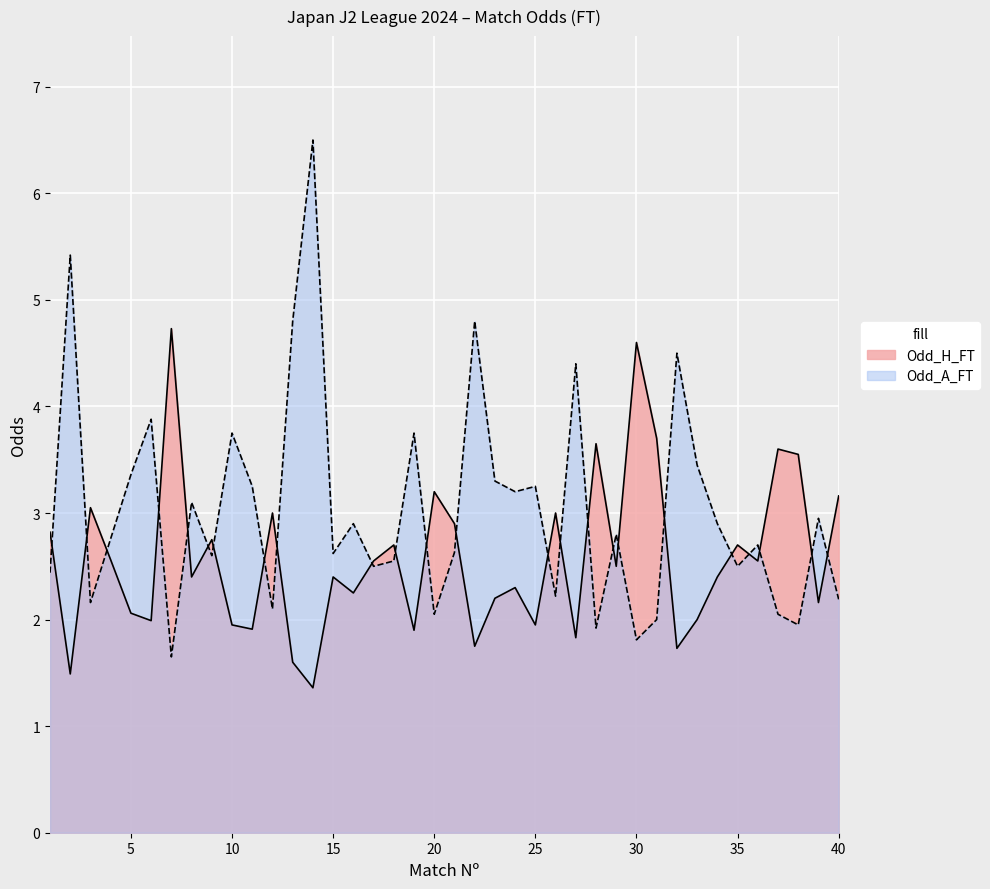

What is the value of the Odd_A_FT point at the 16th from the left?

2.9